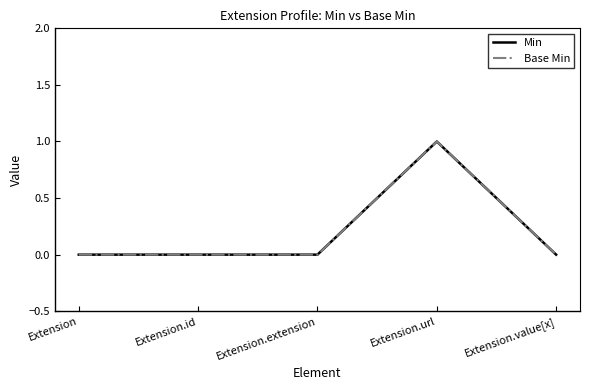

What is the highest value of the Min series?

1